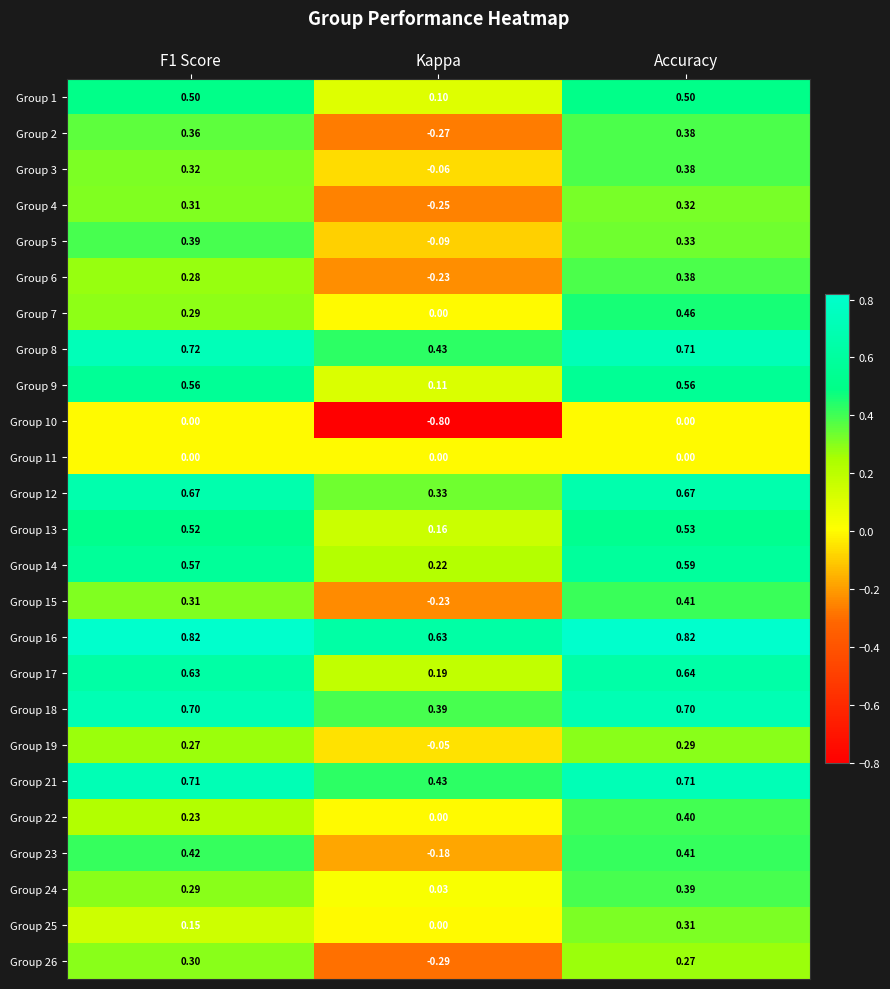

At which label is Group 23 closest to 0?

Kappa